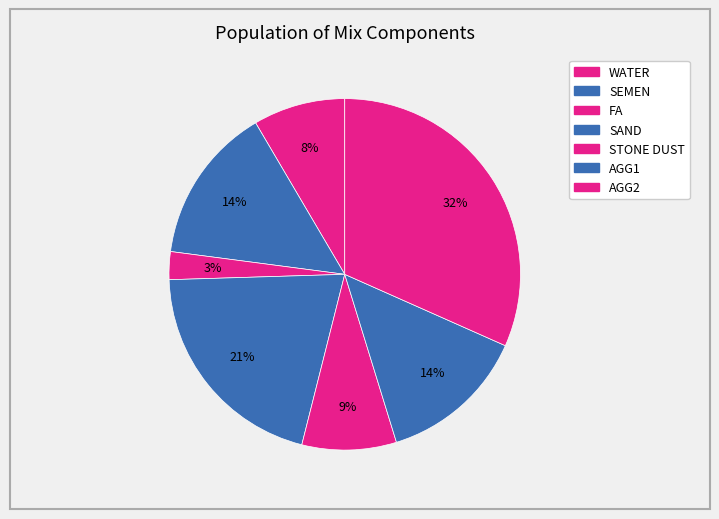

Count the number of slices in the pie.

7